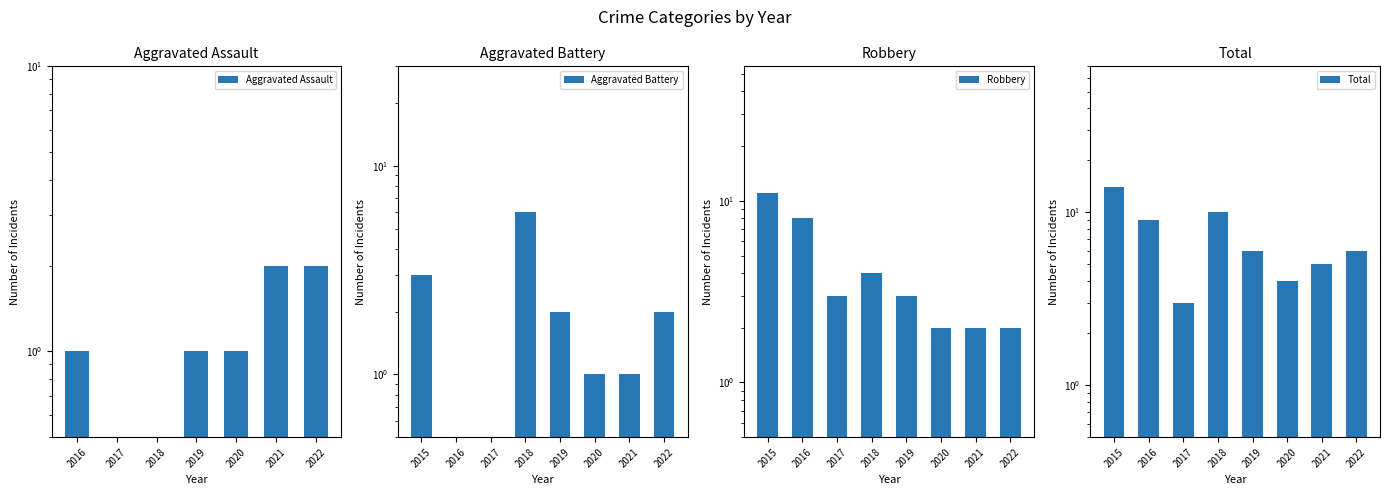

What are all the series names shown in the legend?

Aggravated Assault, Aggravated Battery, Robbery, Total